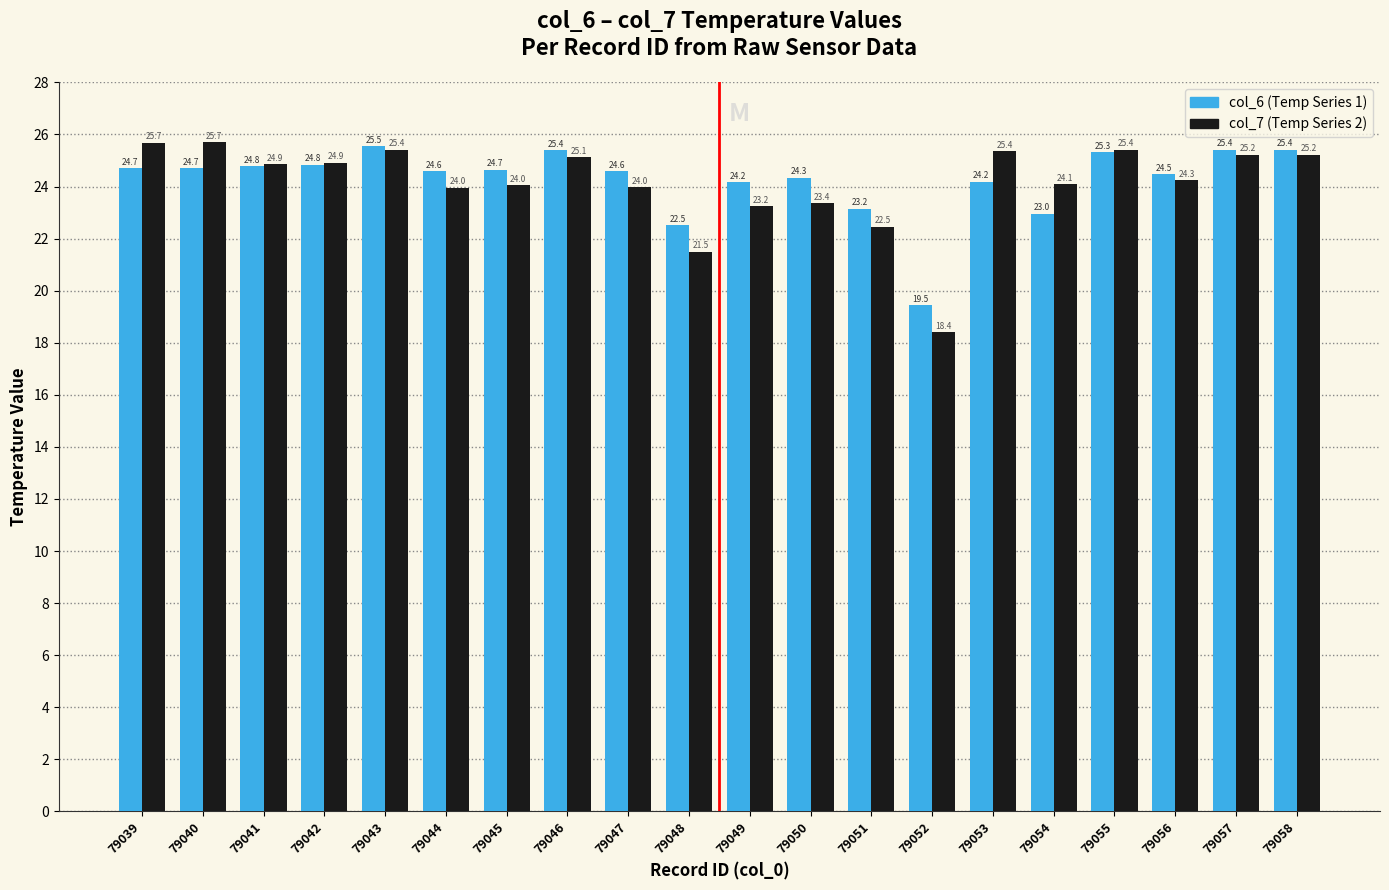

How many categories are shown in the chart?

20